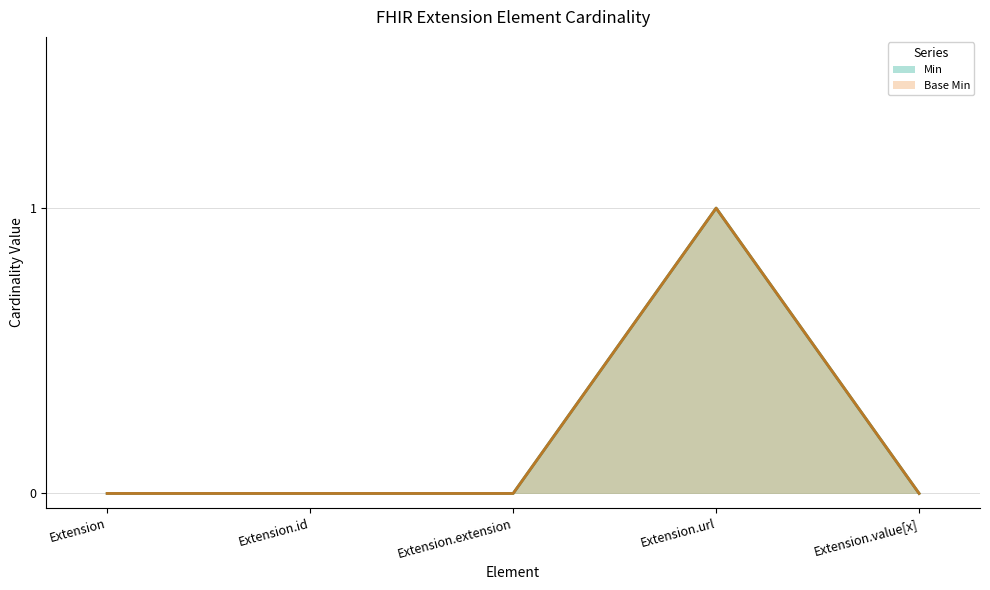

What is the greatest value displayed?

1